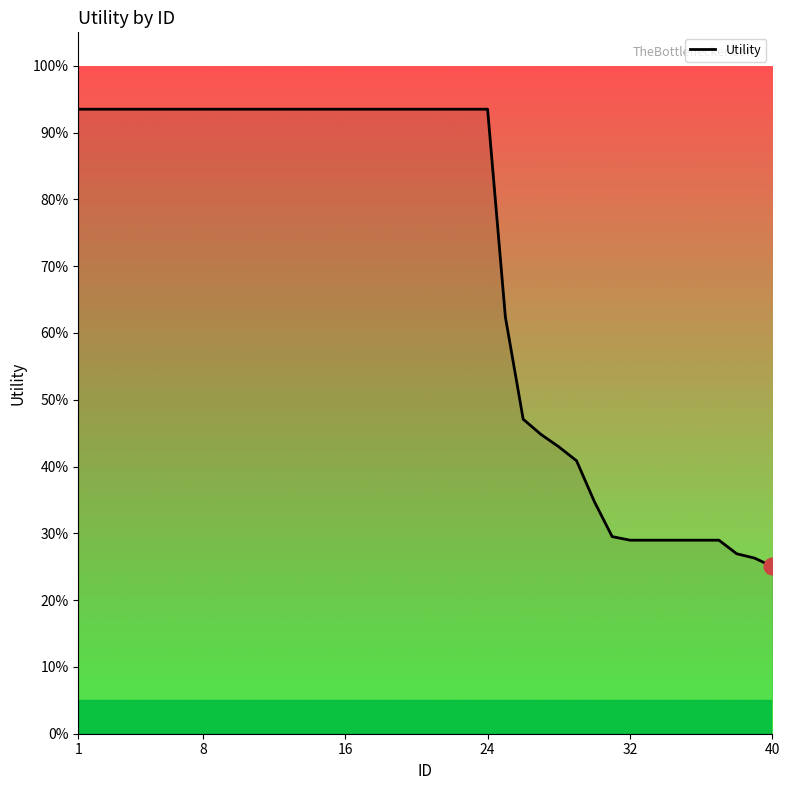

What is the smallest value displayed?

25.0